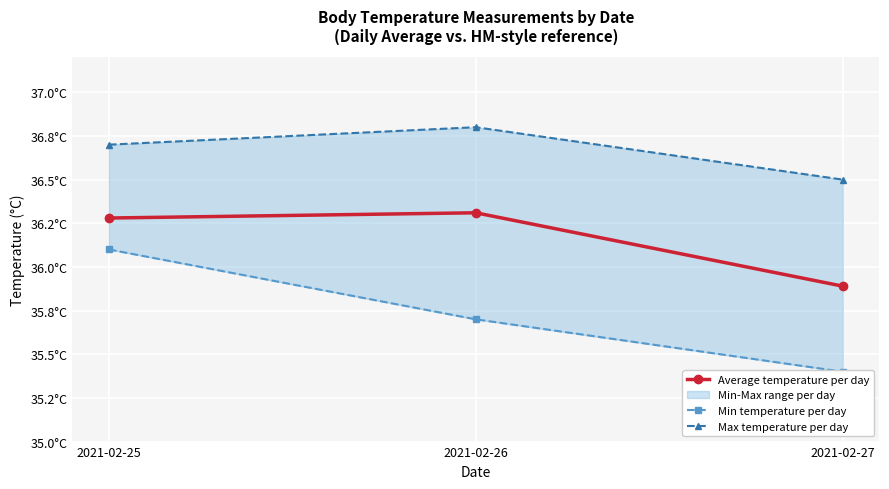

Is it true that Max temperature per day equals 36.8 at 2021-02-26?

True